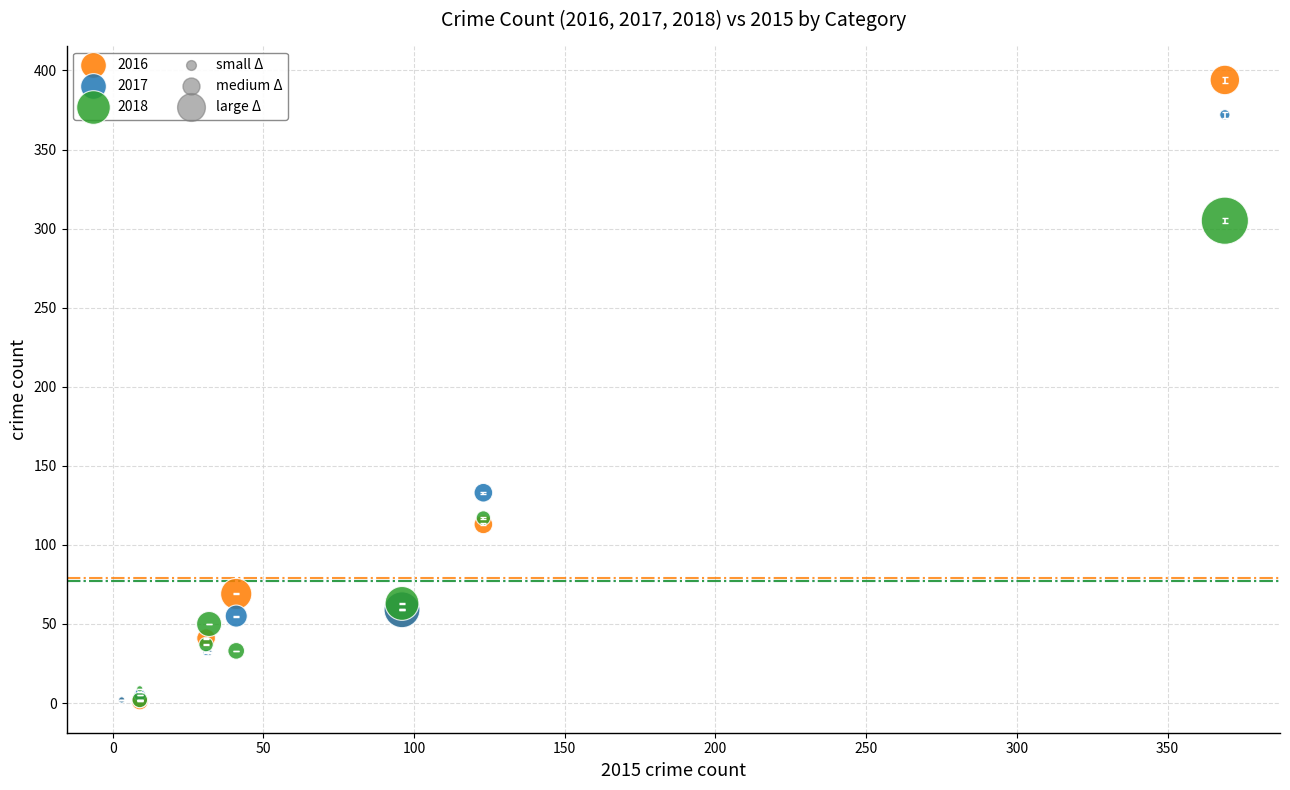

Which series has the widest spread of Y values?

2016